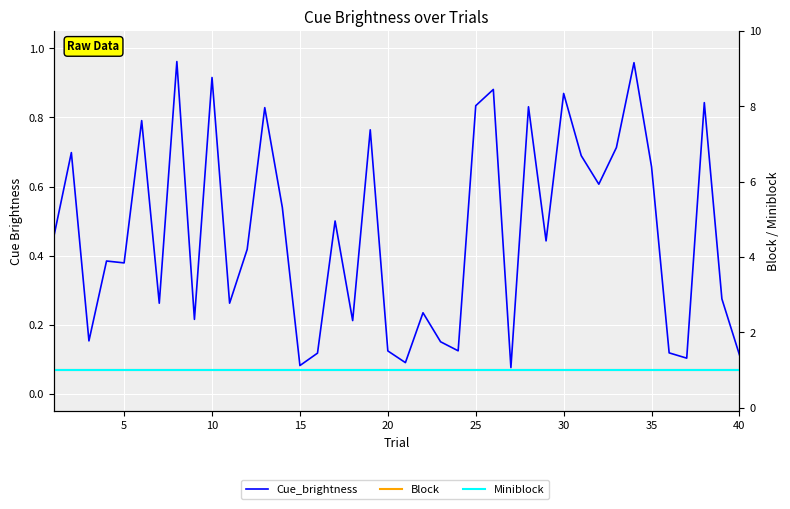

Is this an area chart (filled region under the line)?

No